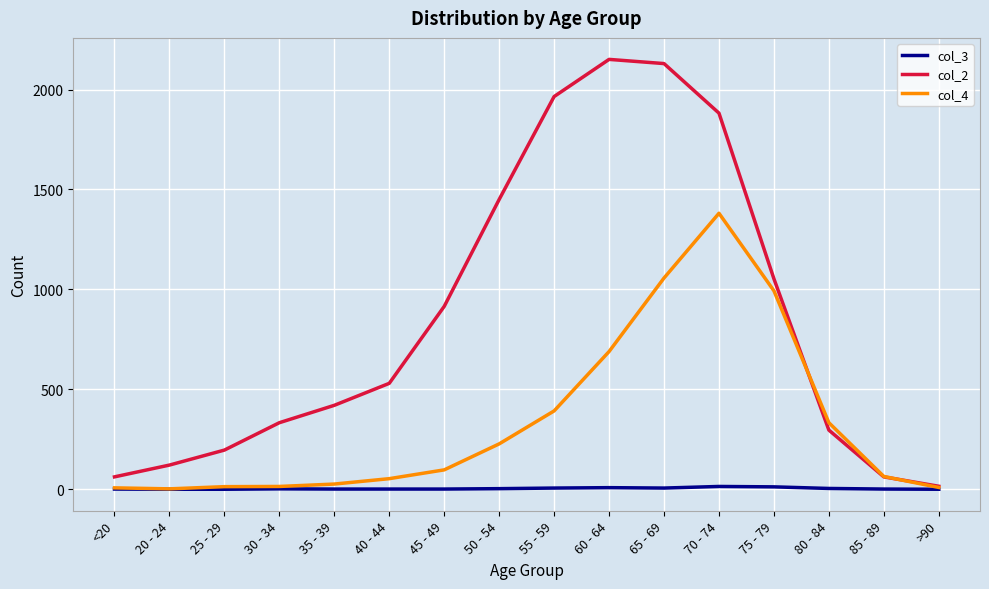

What is the total value across all series at 85 - 89?

127